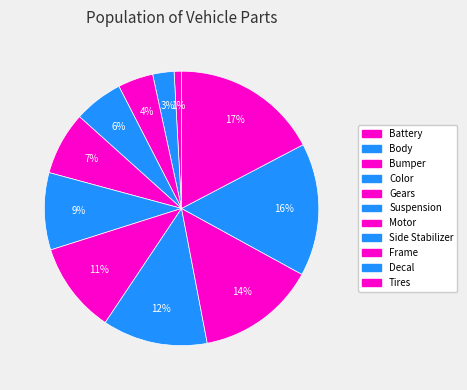

Rank the categories by value from highest to lowest.

Tires, Decal, Frame, Side Stabilizer, Motor, Suspension, Gears, Color, Bumper, Body, Battery